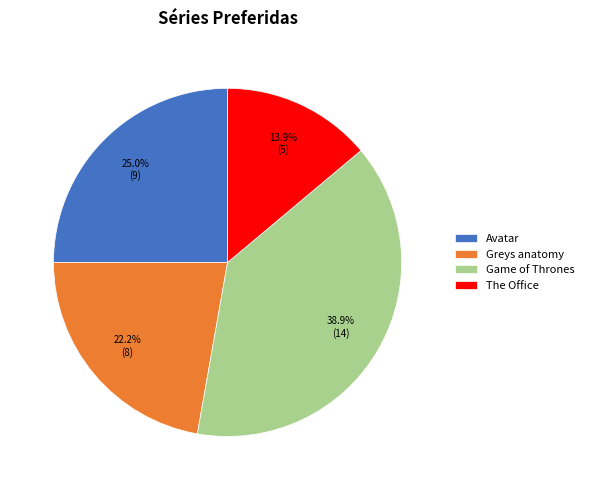

What is the ratio of the value at The Office to the value at Game of Thrones?

0.4